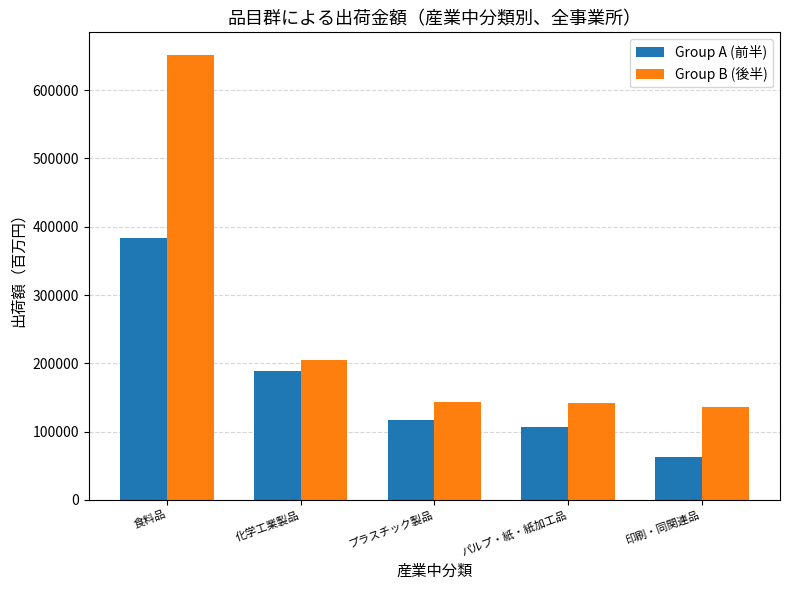

What is the sum of the Group A (前半) values at パルプ・紙・紙加工品 and プラスチック製品?

223464